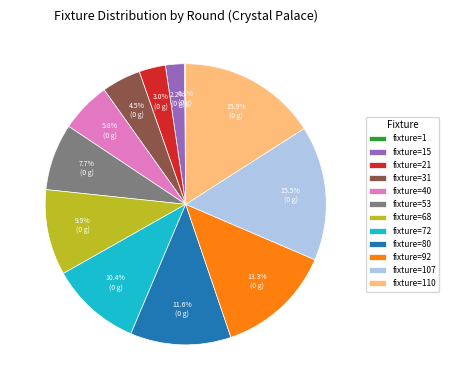

To the nearest percent, what is the difference between the largest and smallest slice percentages?

16%